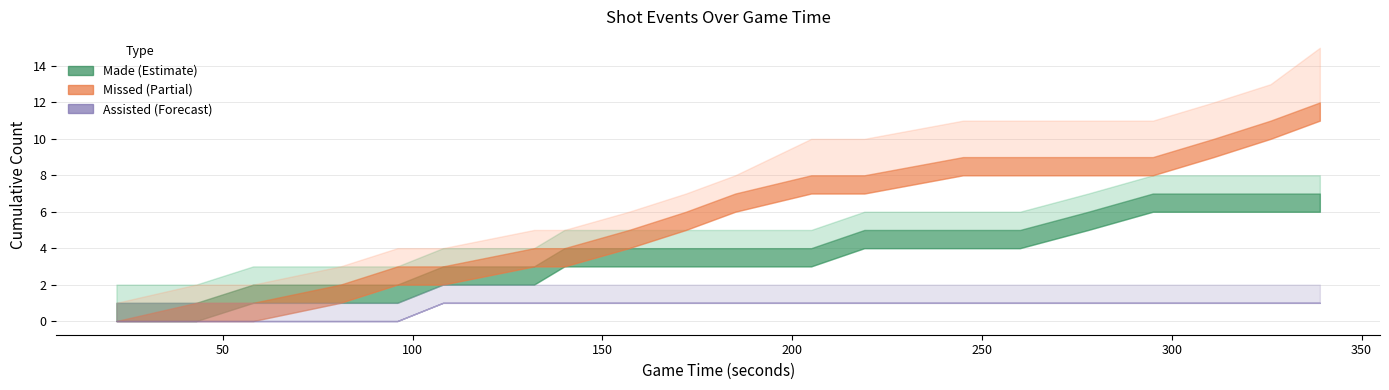

At which category does Missed reach its first local peak?

43